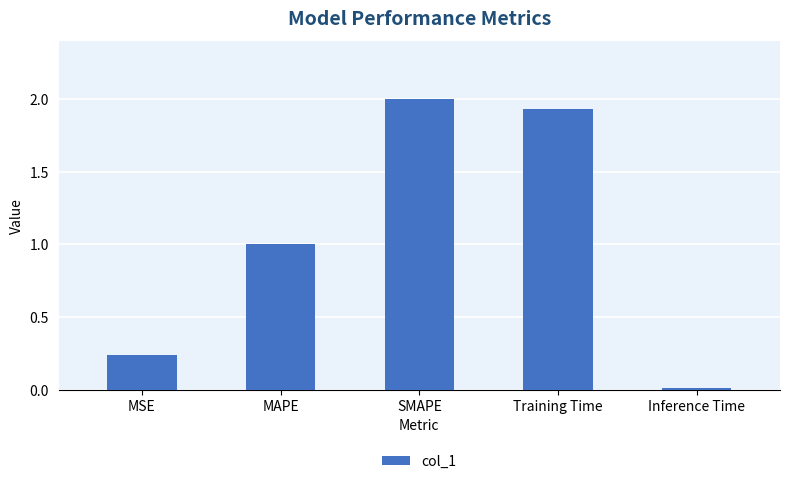

The chart shows a value of 0.4 at MAPE. True or false?

False